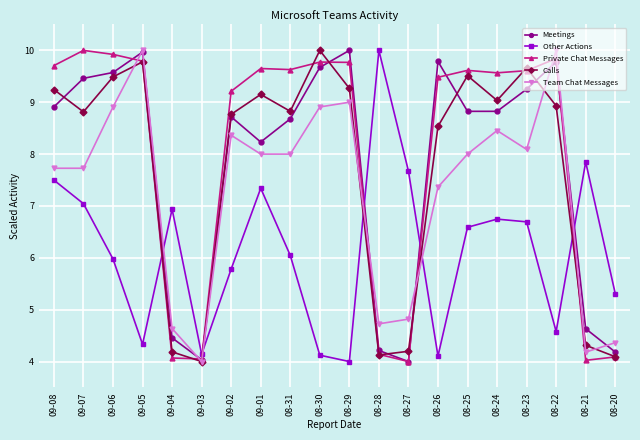

What are all the series names shown in the legend?

Meetings, Other Actions, Private Chat Messages, Calls, Team Chat Messages